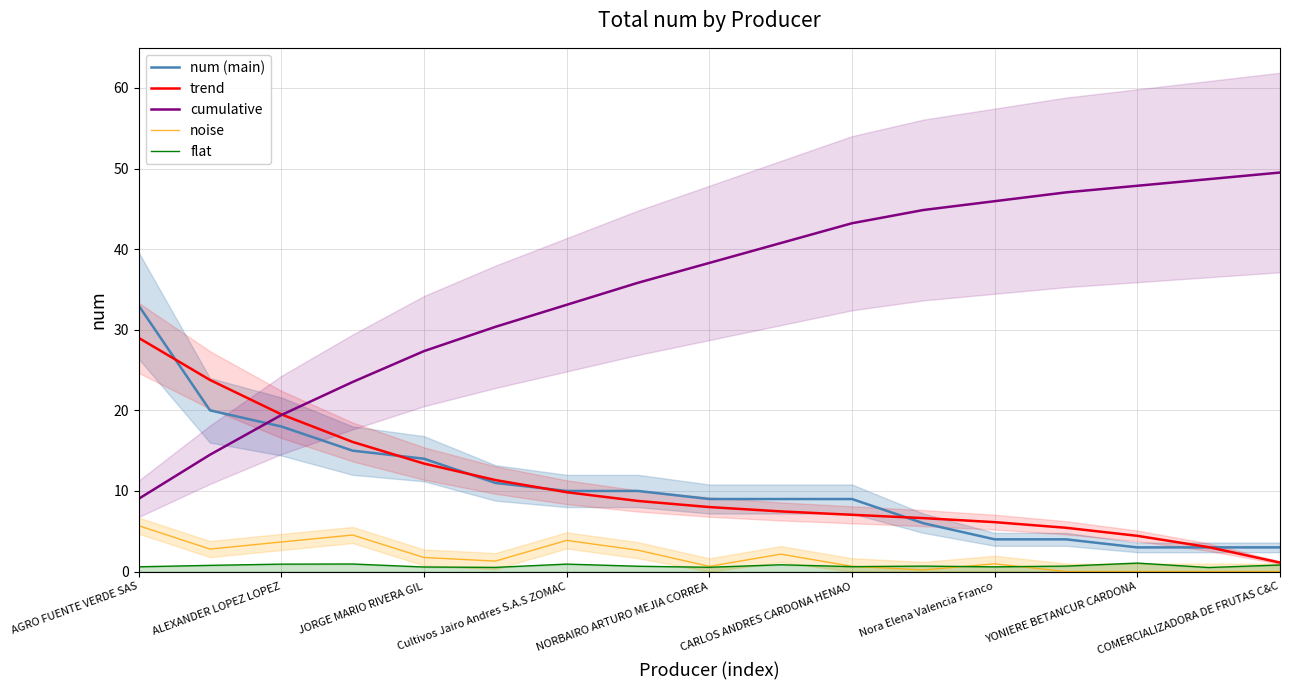

The noise series shows 1.7 at JORGE MARIO RIVERA GIL. True or false?

True